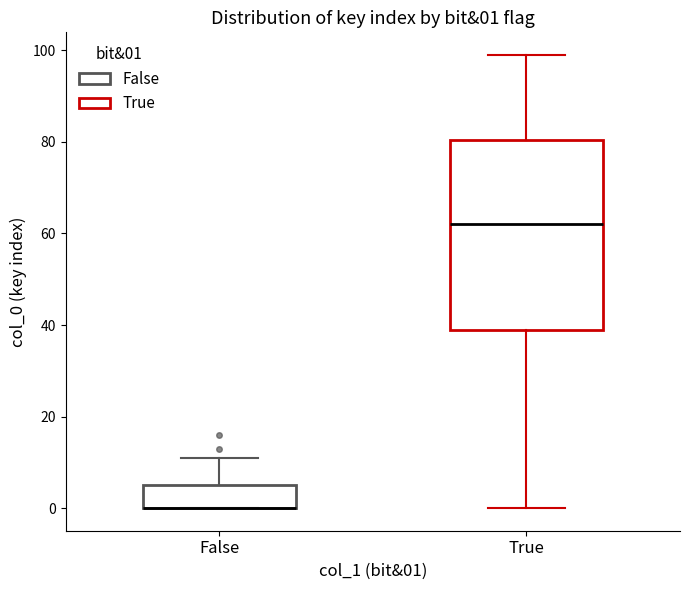

Comparing the boxes themselves (not the whiskers), which one is the tallest?

True